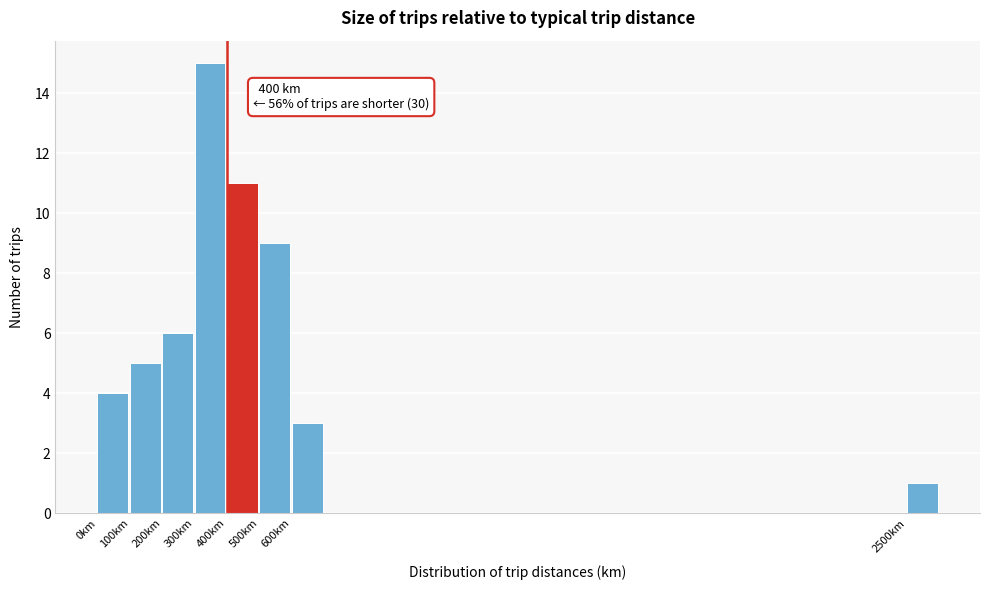

Which range on the x-axis has the tallest bar?

300 to 400